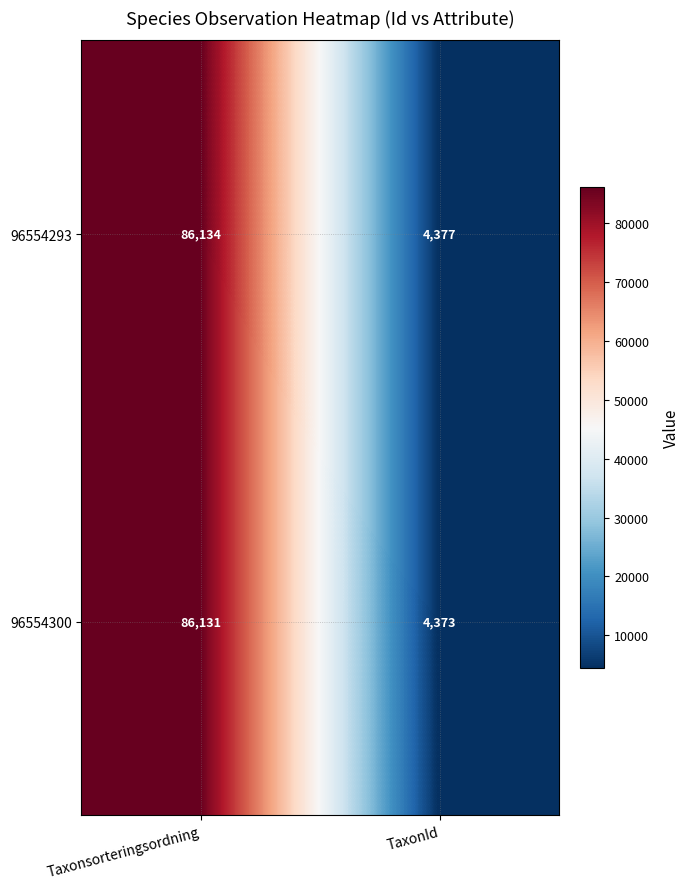

Which series has the widest spread of values?

96554300